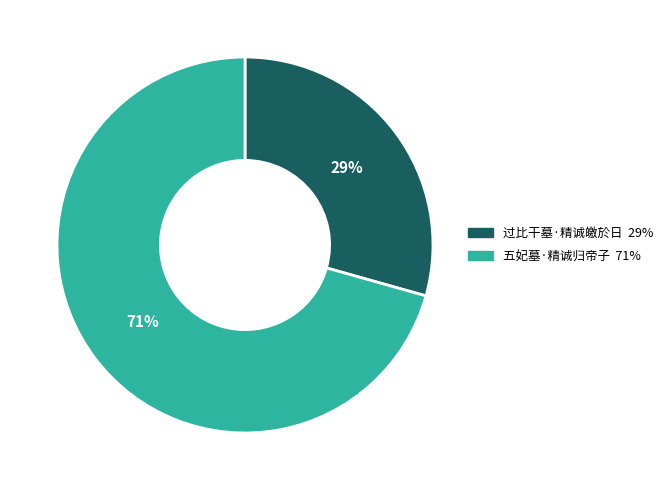

Do 过比干墓·精诚皦於日 and 五妃墓·精诚归帝子 together represent more than half of the pie?

Yes